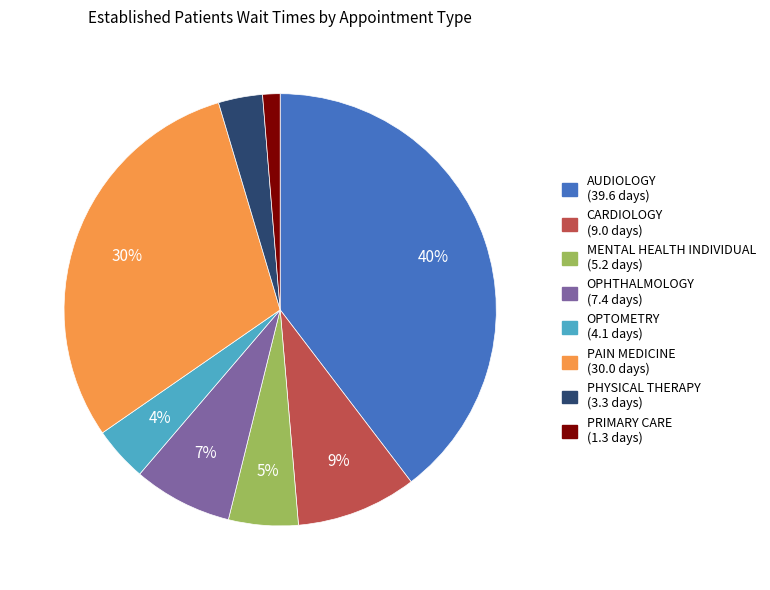

Is there any slice that represents more than half of the pie?

No